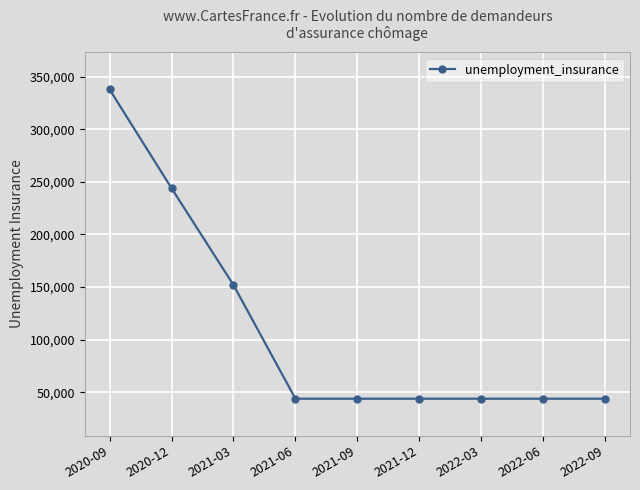

How many values exceed 44000?

3